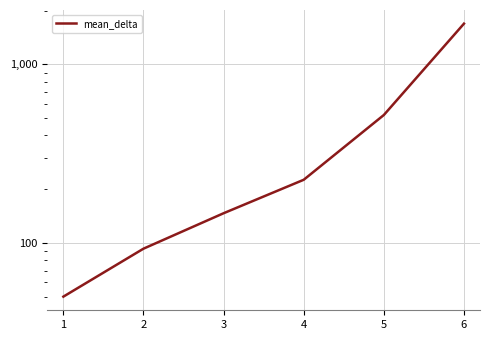

Between 3 and 4, which is larger?

4